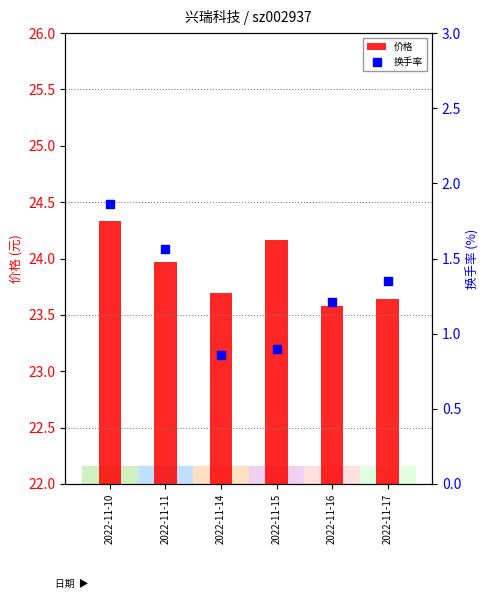

Which series has the largest total across all categories?

价格